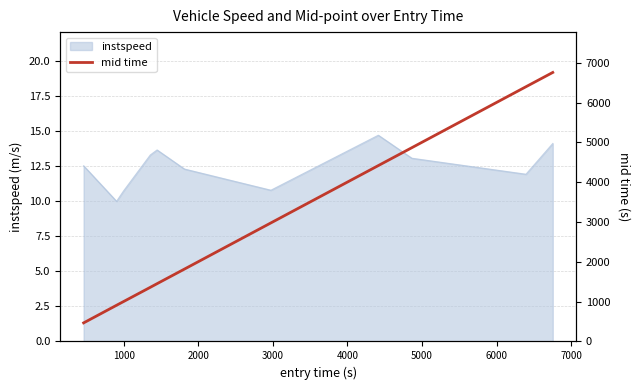

What is the value of the 8th point from the left?

4418.2